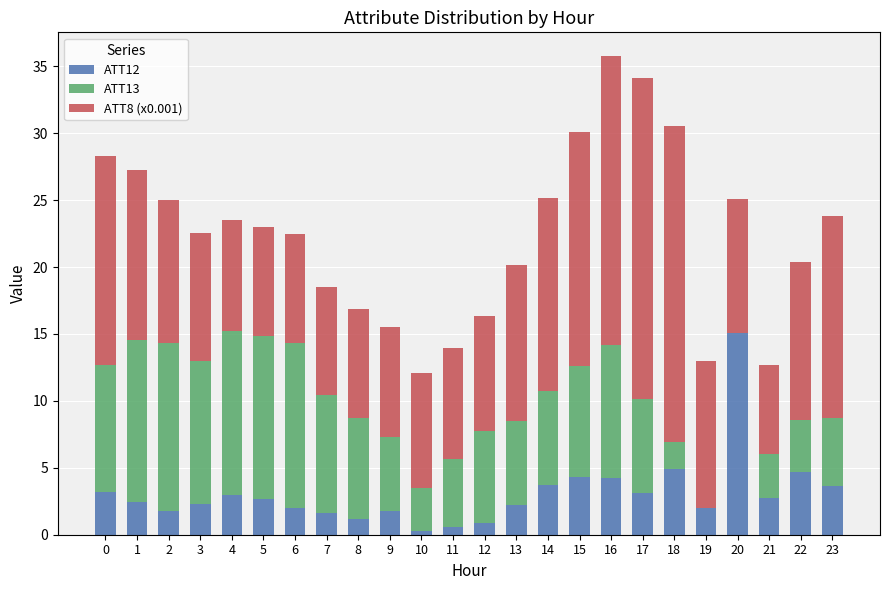

Count the number of categories in the chart.

24